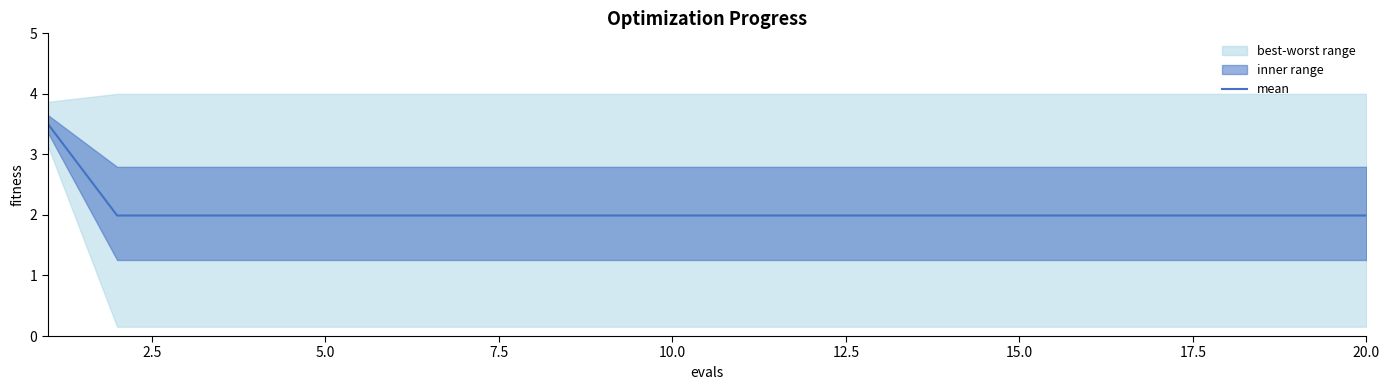

Is this an area chart (filled region under the line)?

No